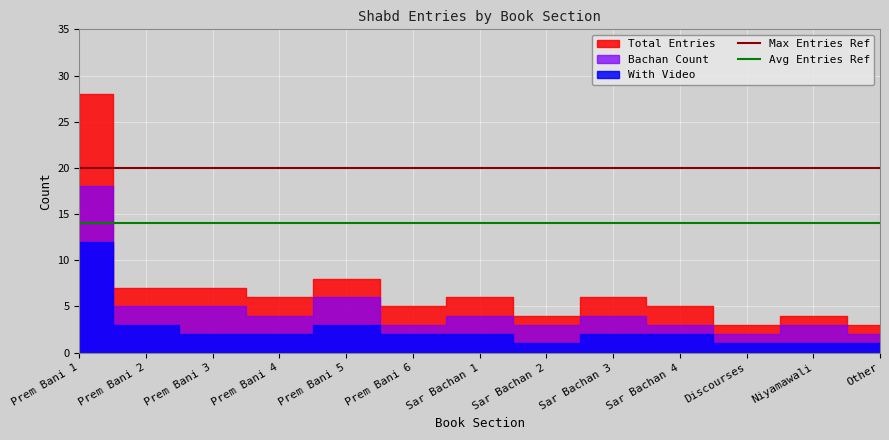

Does the chart display data point markers on the line(s)?

No